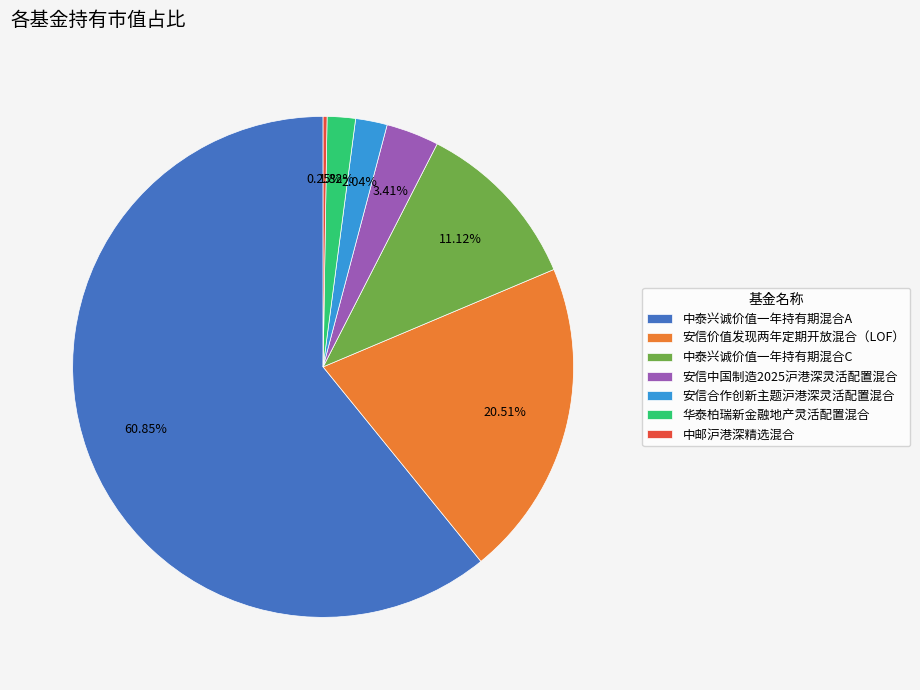

Which slice is the largest?

中泰兴诚价值一年持有期混合A